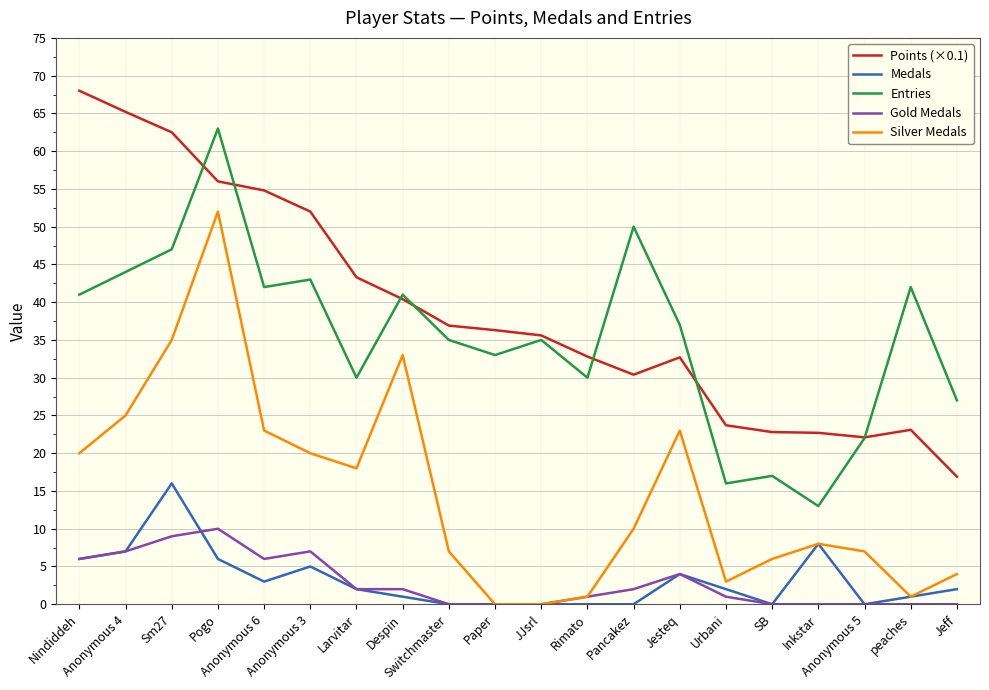

Which series has the largest total across all categories?

Points (×0.1)